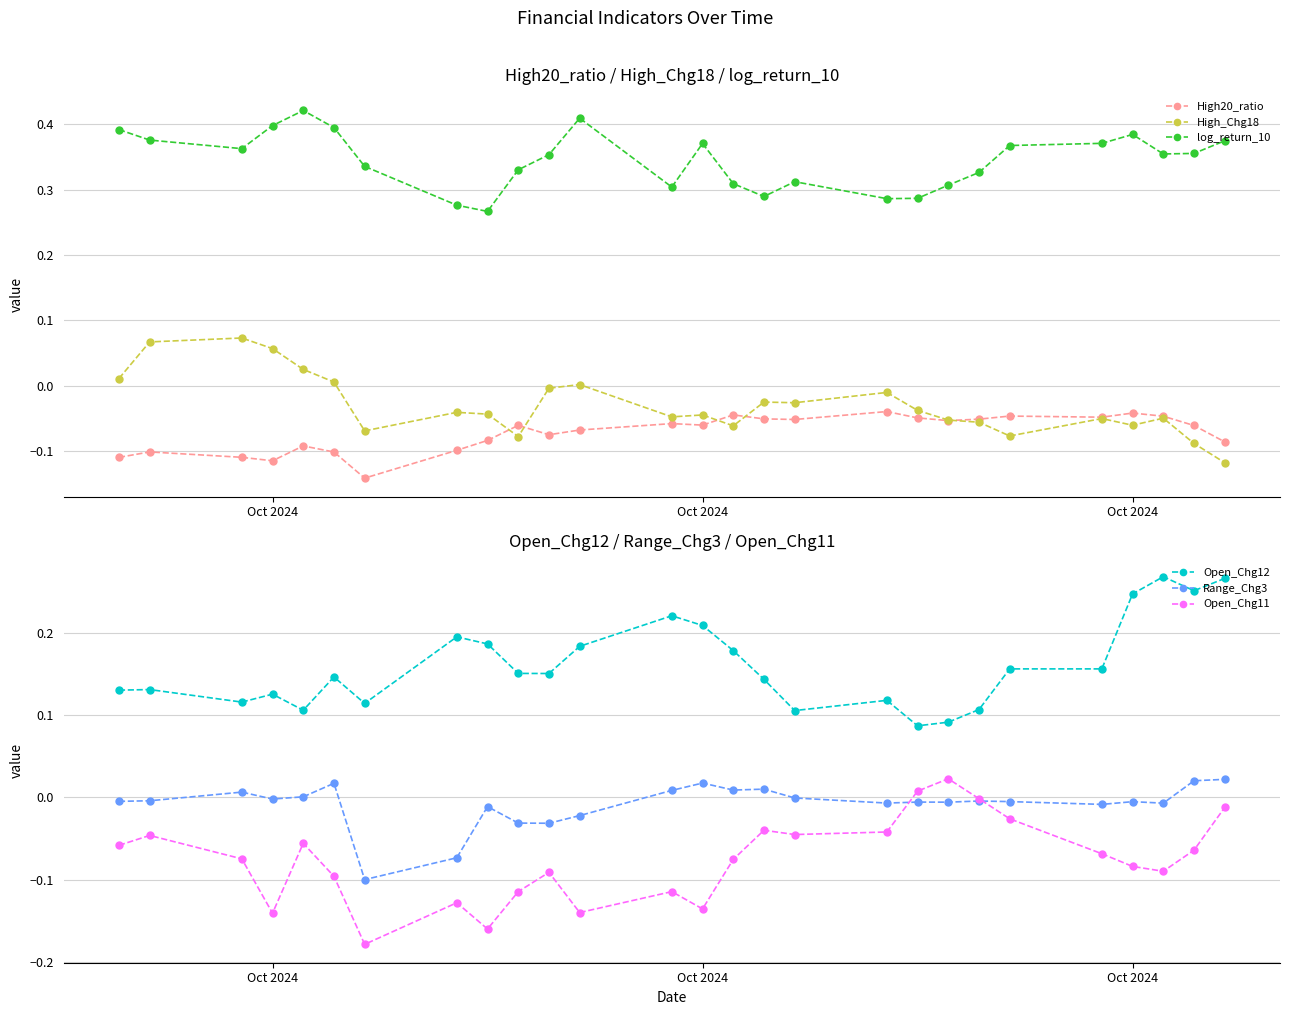

Rank the series by their maximum value, from lowest to highest.

High20_ratio, Range_Chg3, Open_Chg11, High_Chg18, Open_Chg12, log_return_10